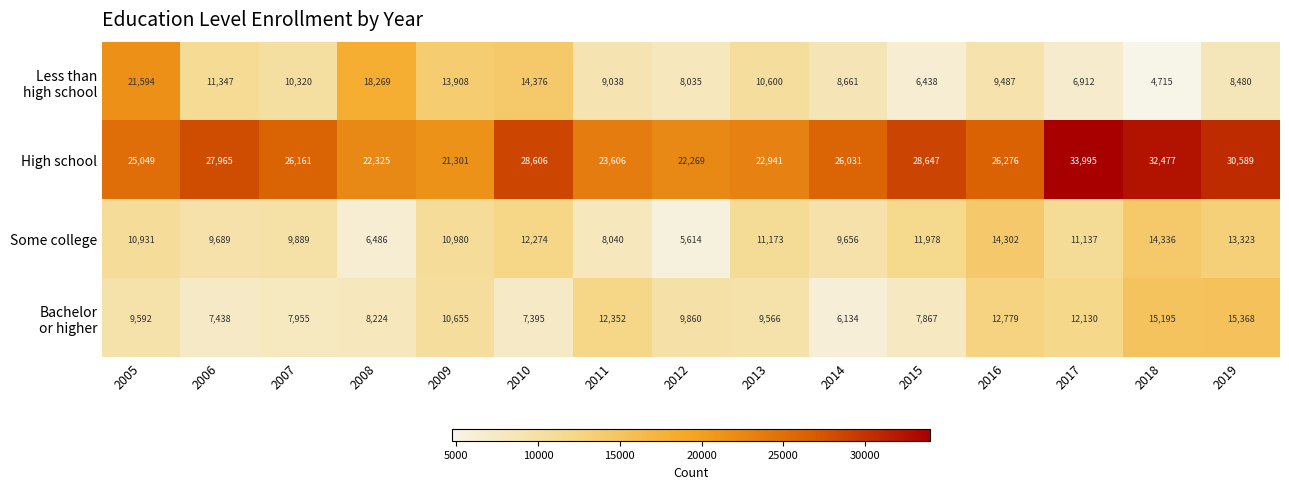

What is the sum of all Some college values?

159808